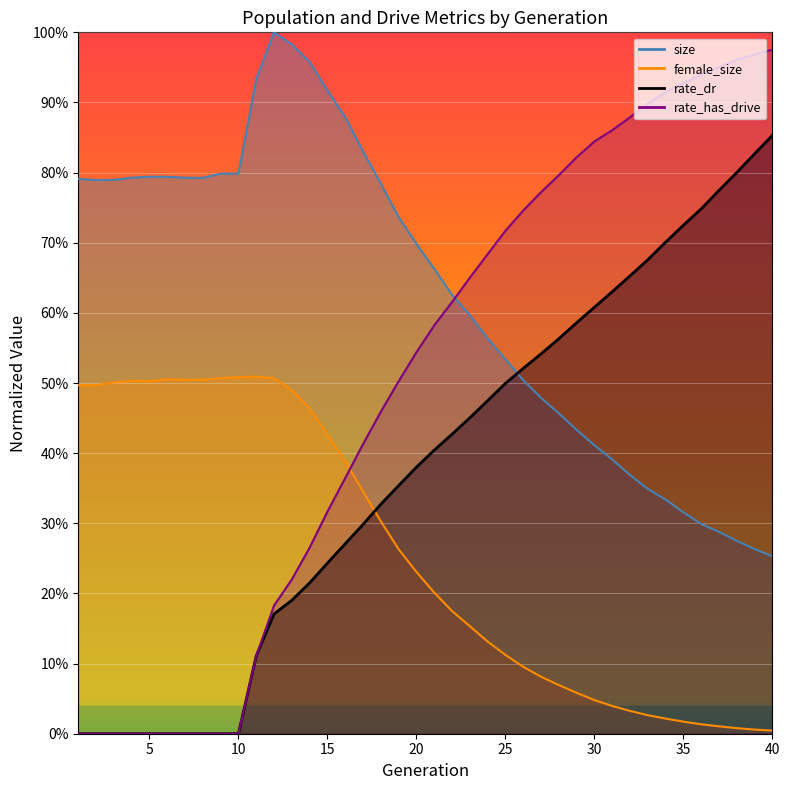

What is the difference between the second highest and minimum values in the female_size series?

0.5